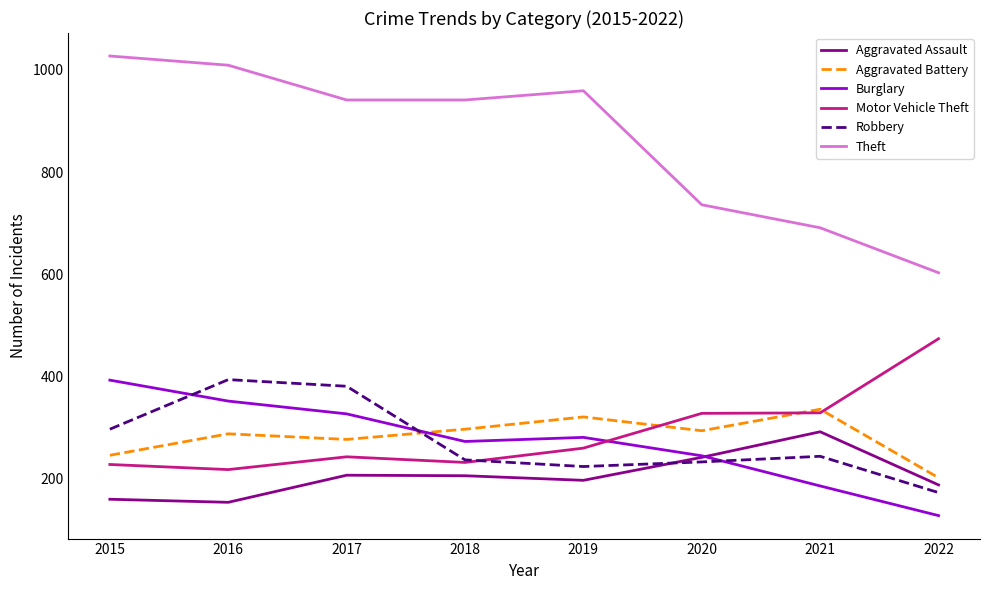

What is the difference between the second highest and second lowest values in the Robbery series?

157